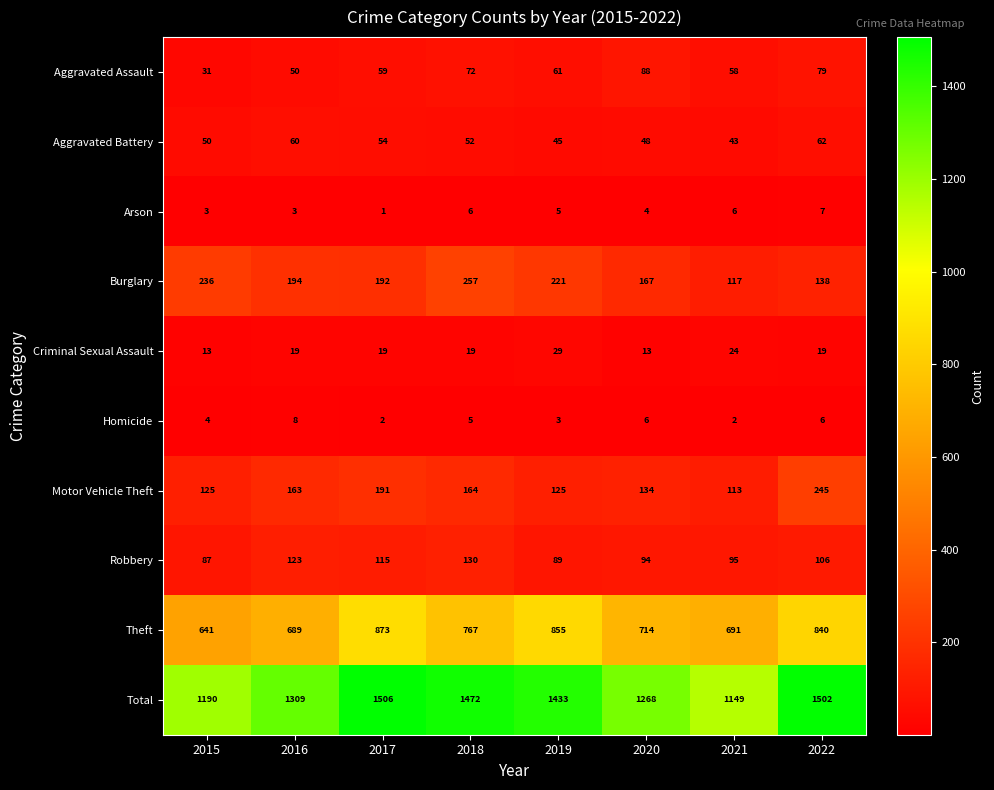

How many categories are shown in the chart?

8